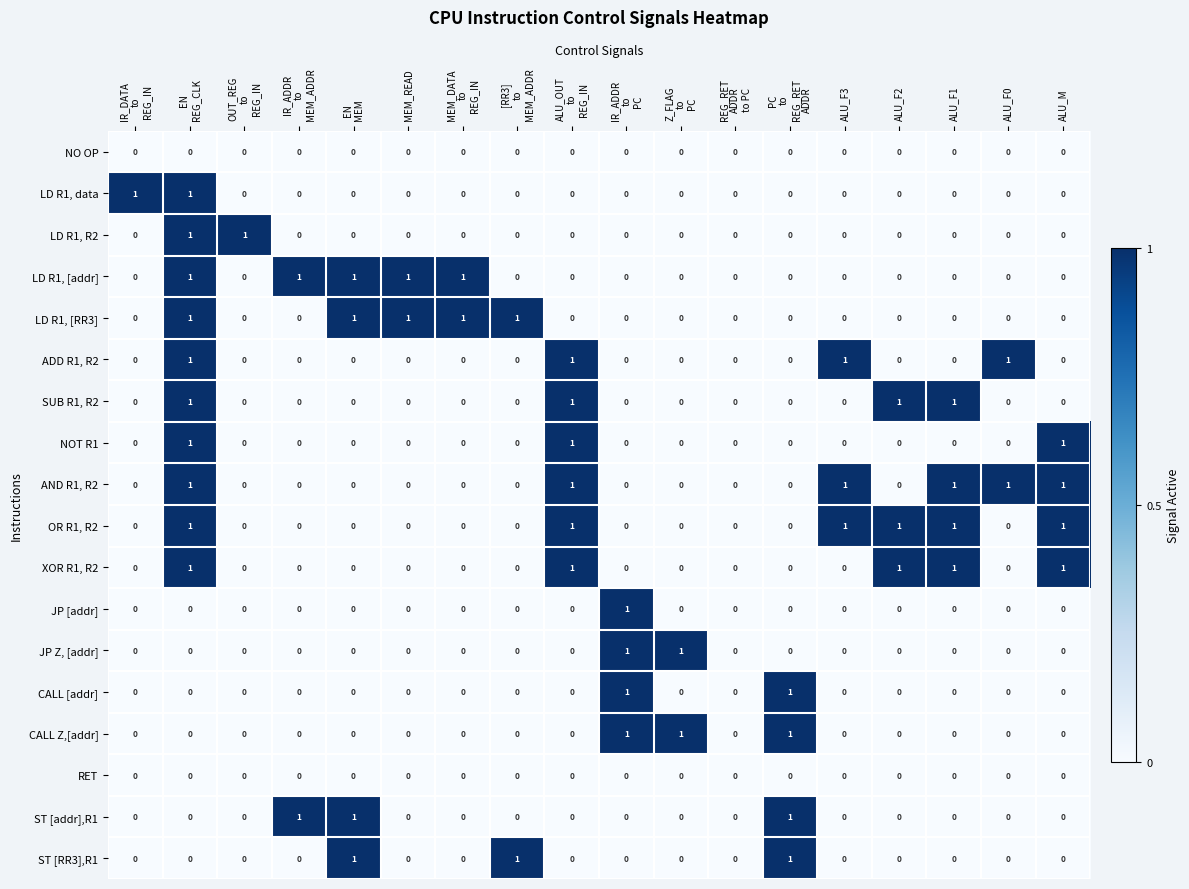

At which category is the sum across all series the highest?

EN
REG_CLK